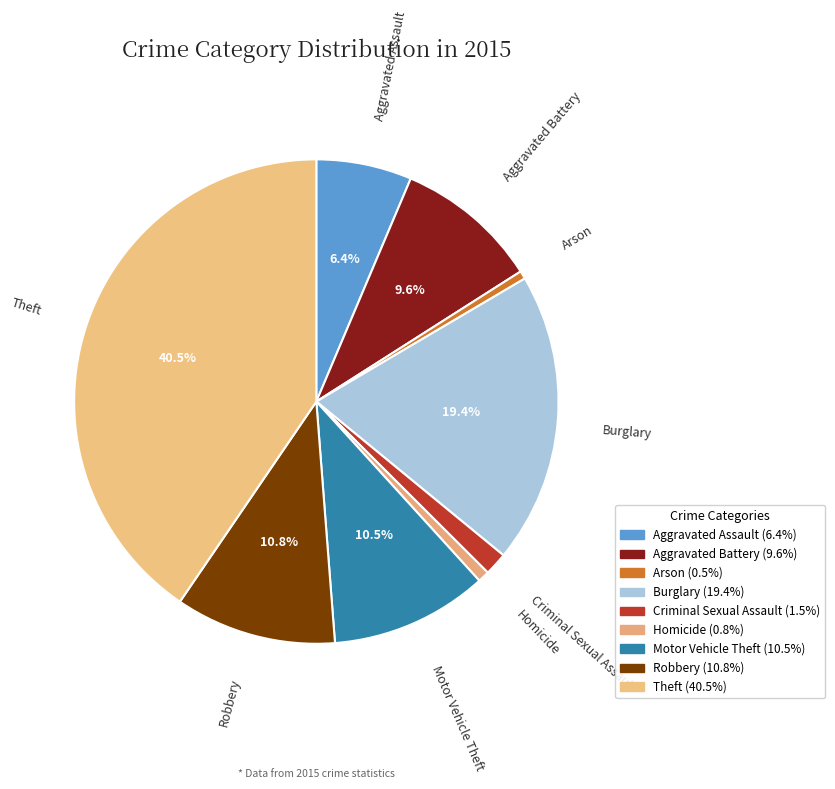

To the nearest percent, what is the average slice percentage?

11%